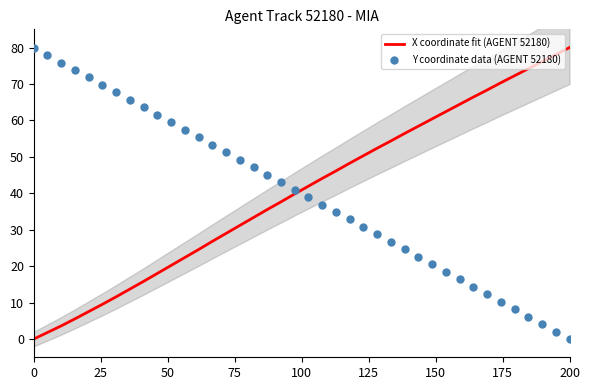

Which series reaches the maximum Y coordinate?

X coordinate fit (AGENT 52180)